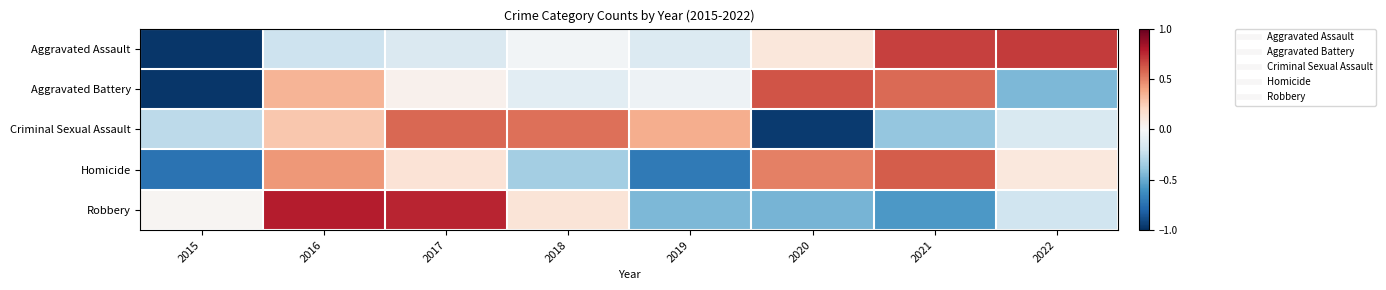

How many distinct data groups are displayed?

5